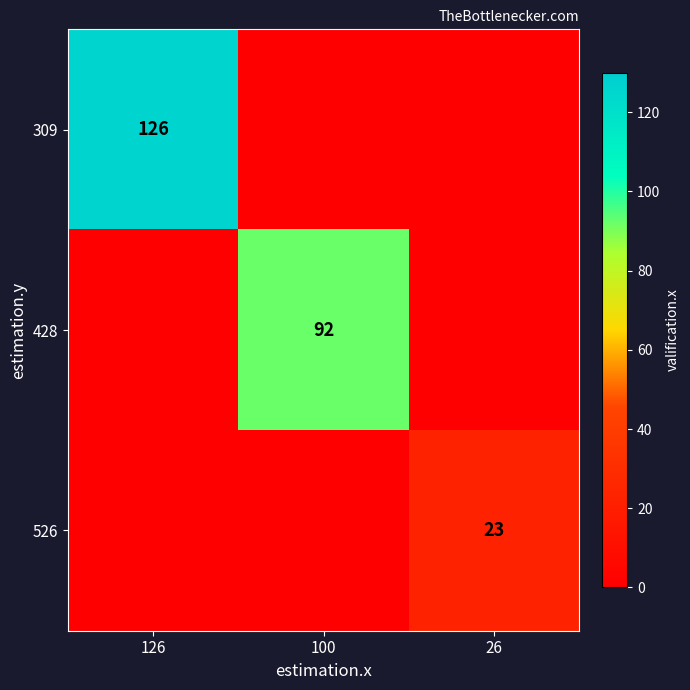

The value of 526 at 26 is 23. True or false?

True